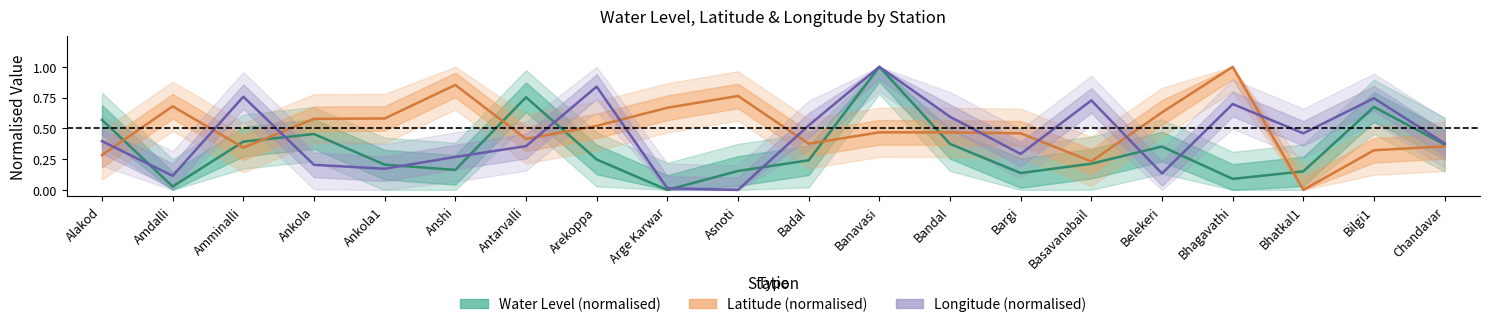

At which category is the sum across all series the highest?

Banavasi